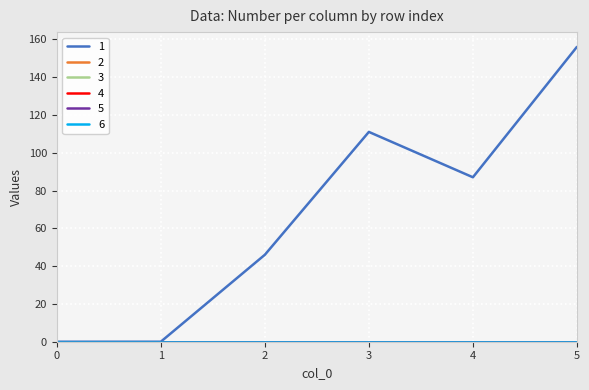

Which series has the largest total across all categories?

1